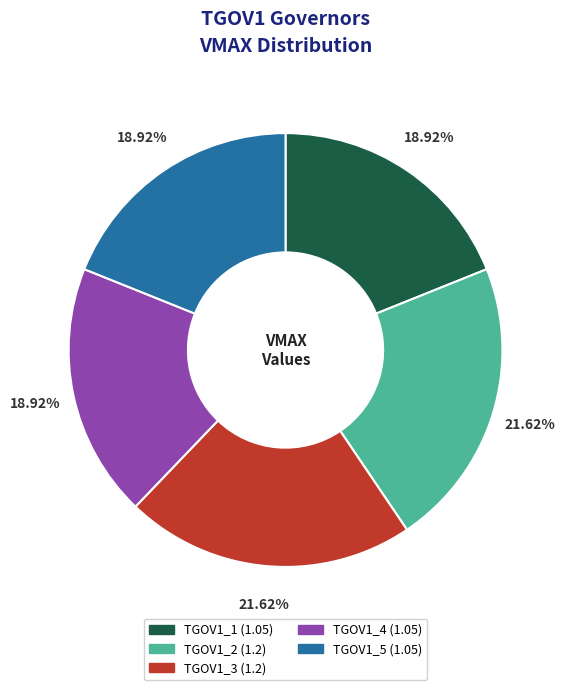

True or false: TGOV1_5 accounts for 19% of the total.

True